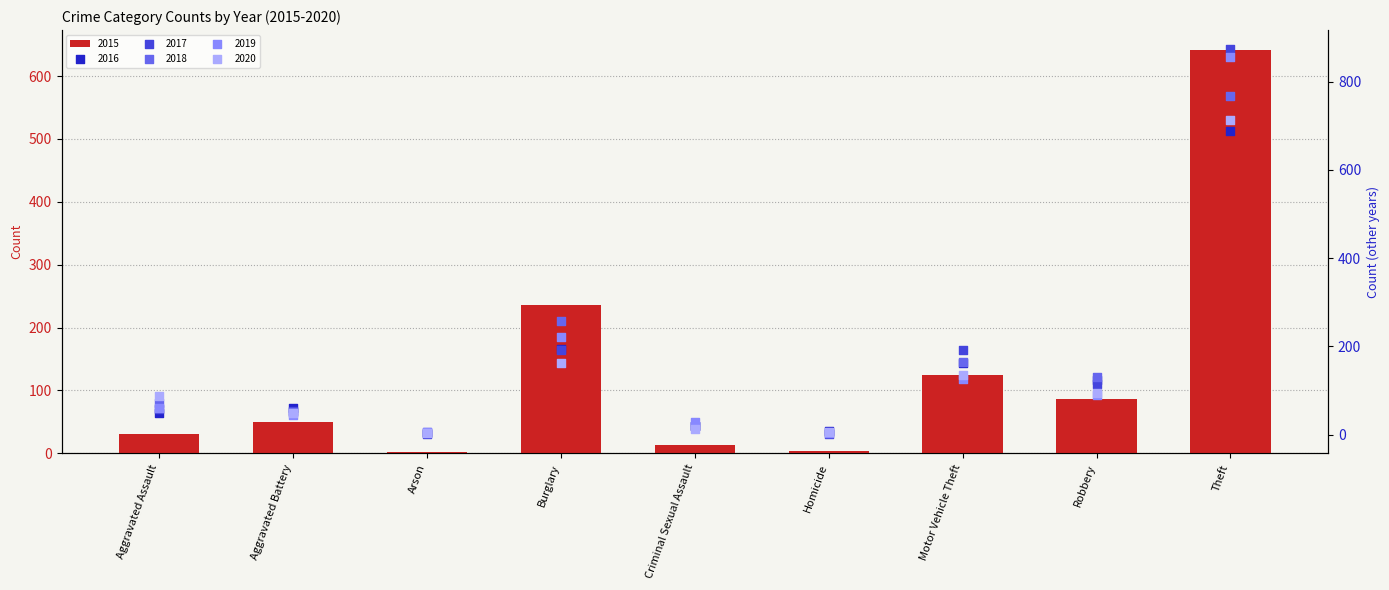

At which category is the sum across all series the highest?

Theft